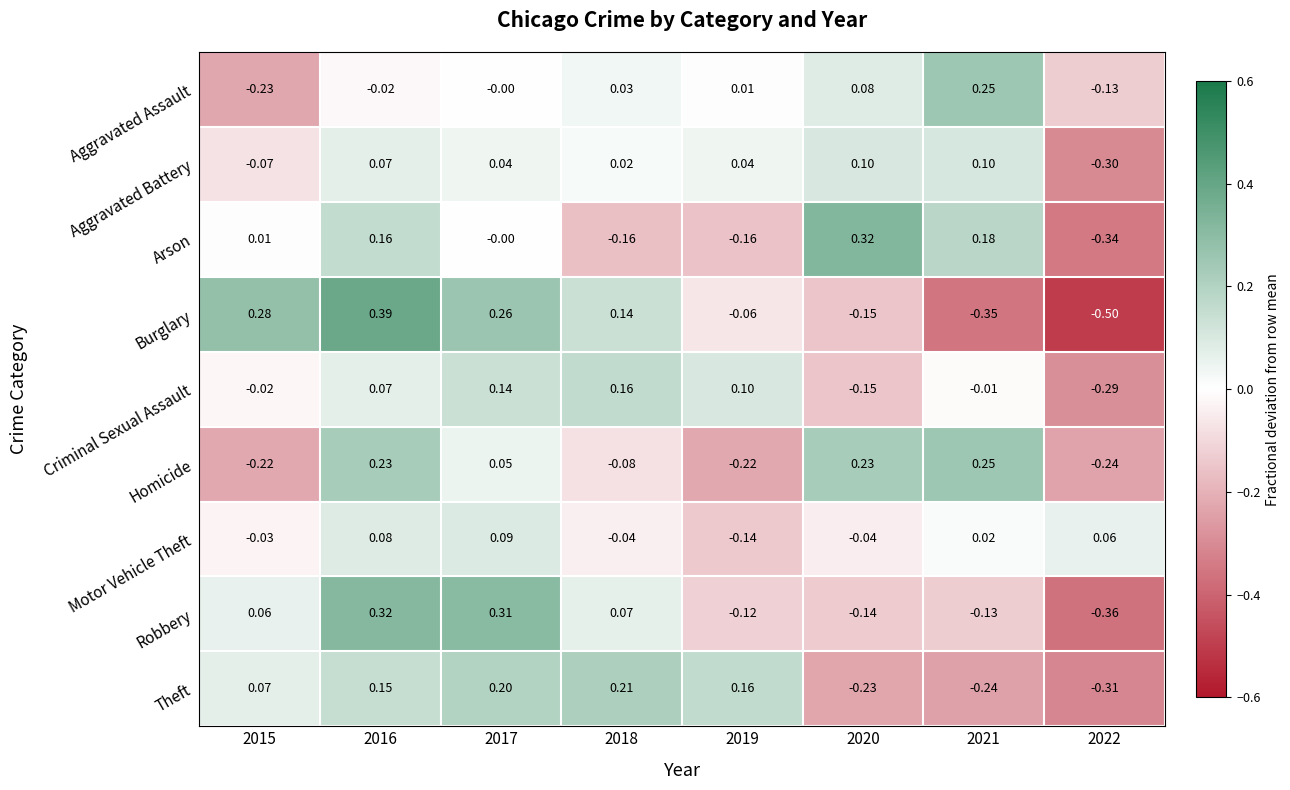

Rank the series at 2018 from highest to lowest value.

Theft, Criminal Sexual Assault, Burglary, Robbery, Aggravated Assault, Aggravated Battery, Motor Vehicle Theft, Homicide, Arson